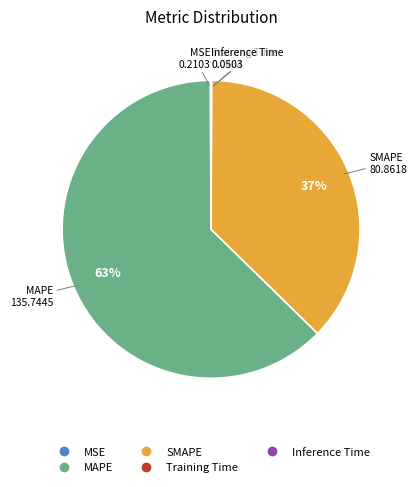

Is the sum of SMAPE and MAPE greater than half?

Yes